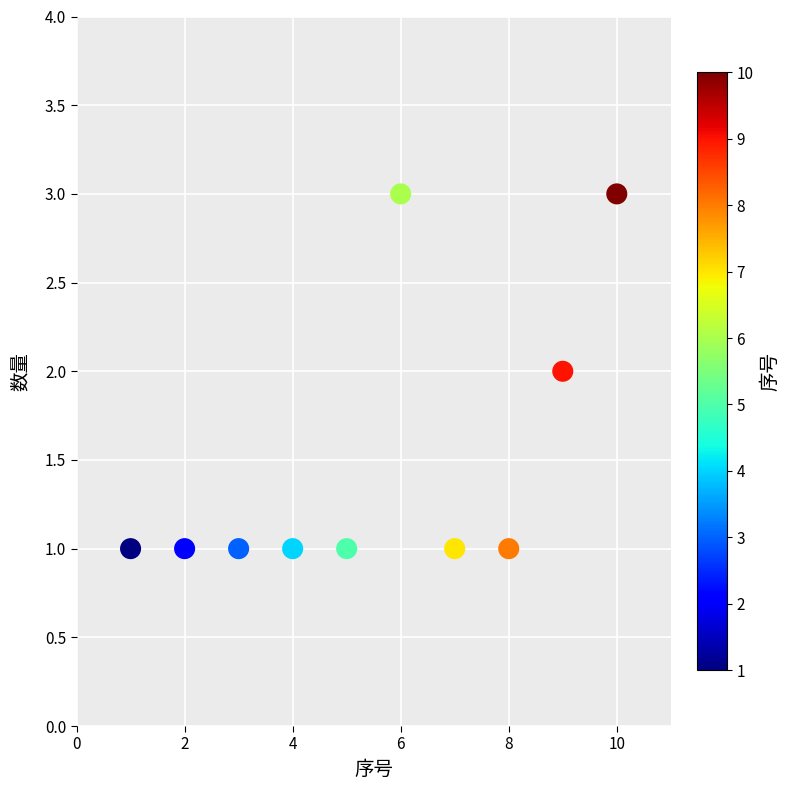

What is the range of X values (max minus min)?

9